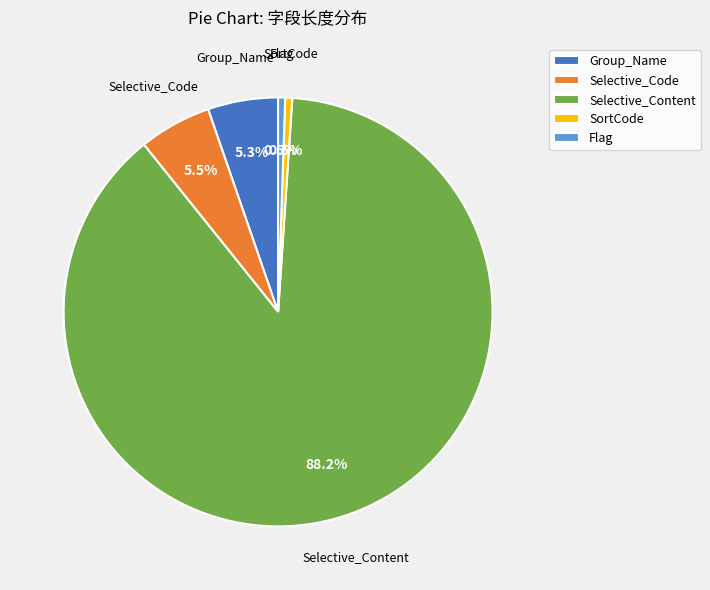

Which category has the biggest portion of the pie?

Selective_Content